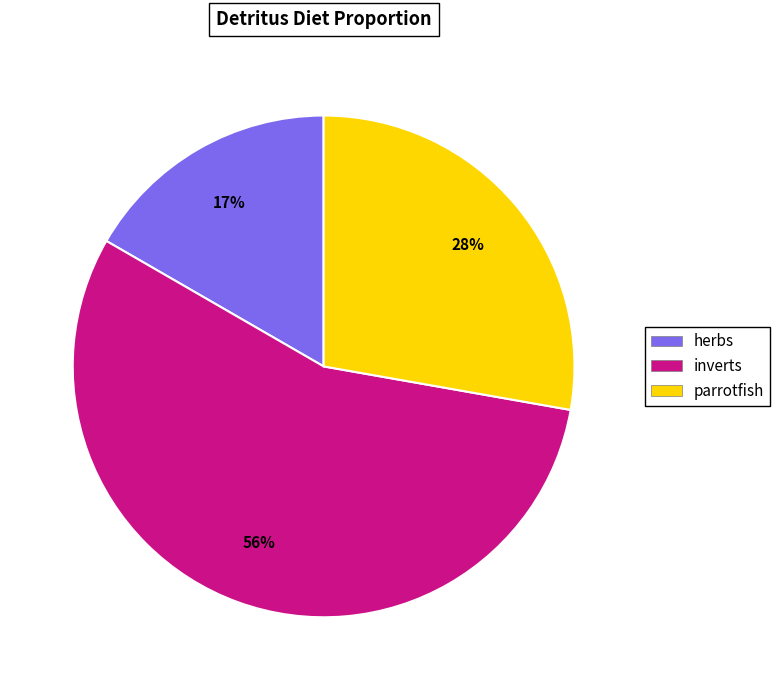

What is the smallest slice in the pie chart?

herbs